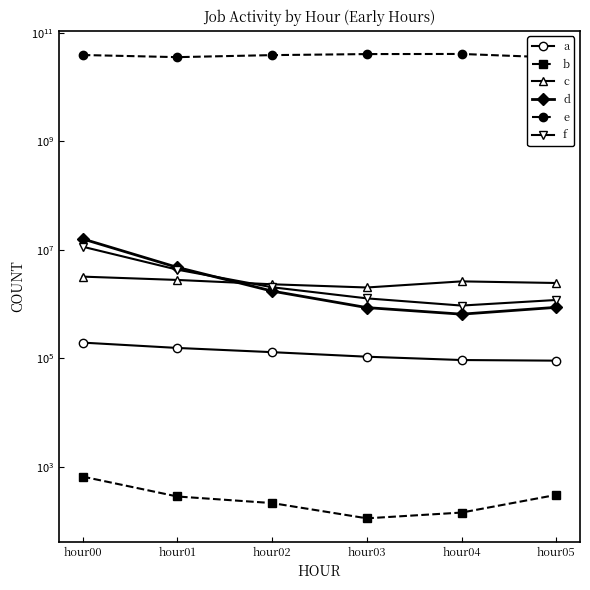

At which label is b closest to 385?

hour05